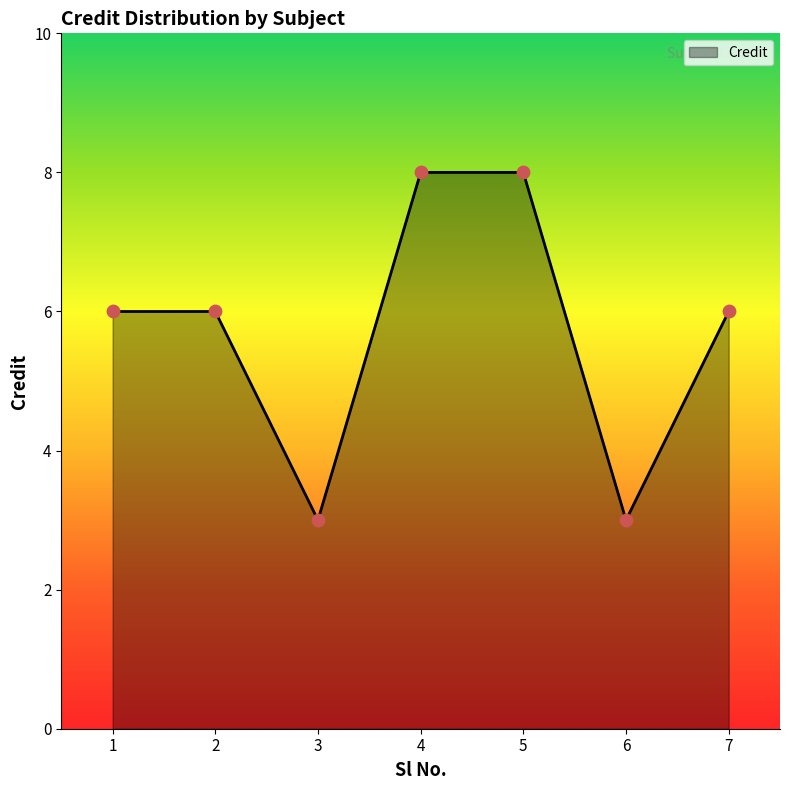

What is the change in value from 2 to 5?

+2